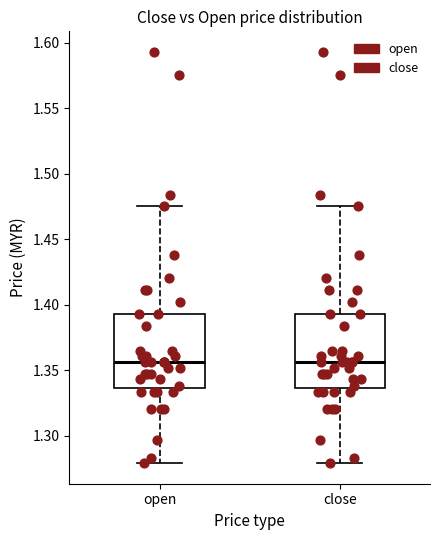

Where does the lower whisker of the box for open end on the y-axis? The values are not printed on the chart, so give them approximately, as read against the axis.

1.280